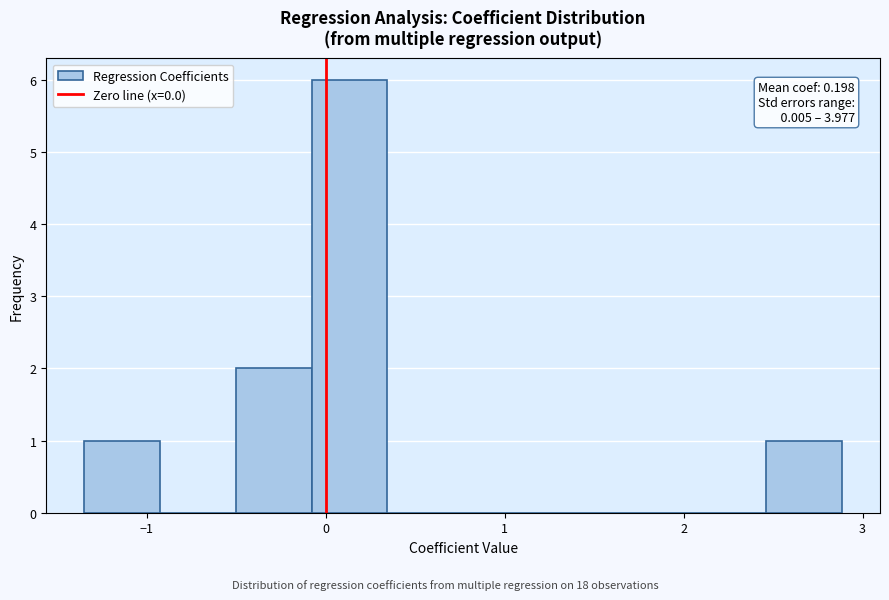

Over which range of the x-axis is the bar tallest?

-0.1 to 0.3